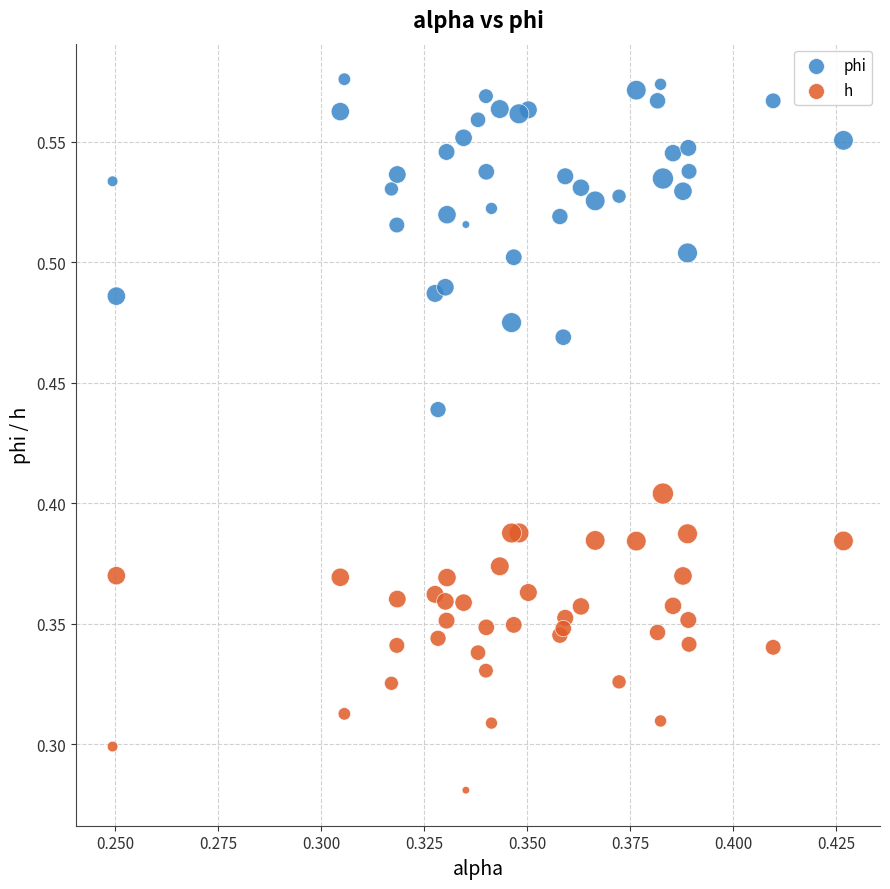

Which series contains the lowest Y value?

h